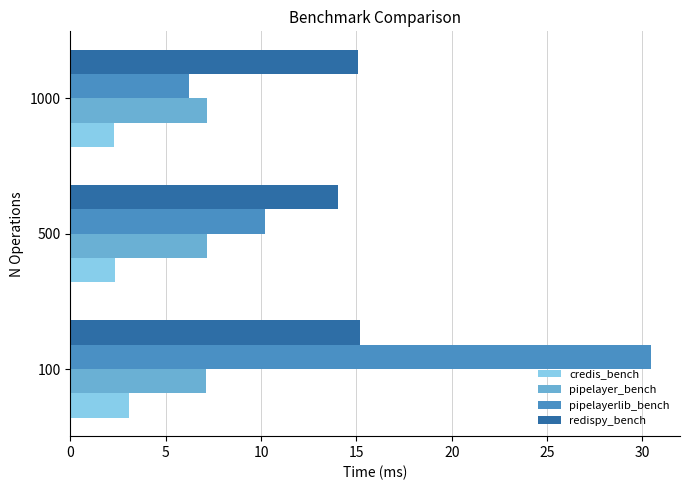

What is the spread (max minus min) of values at 100?

27.4